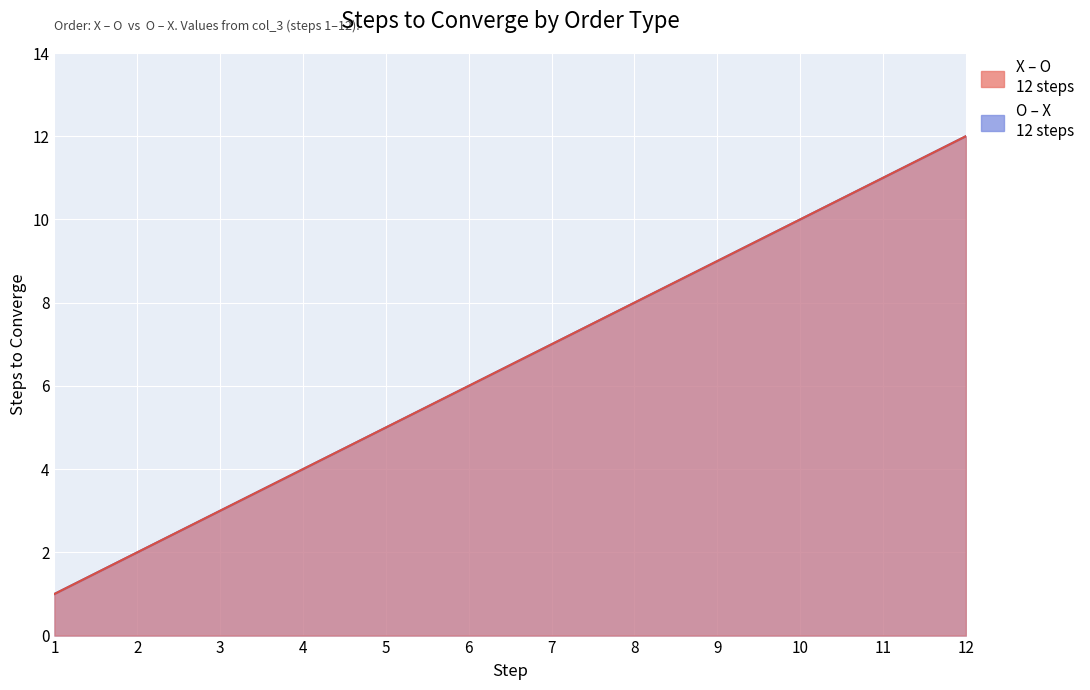

True or false: X – O and O – X intersect in this chart.

False